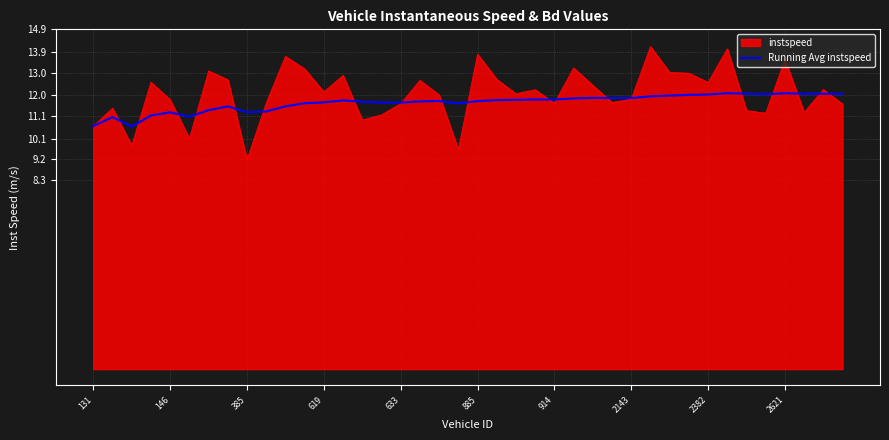

List the series in order of their peak value, lowest first.

Running Avg instspeed, instspeed